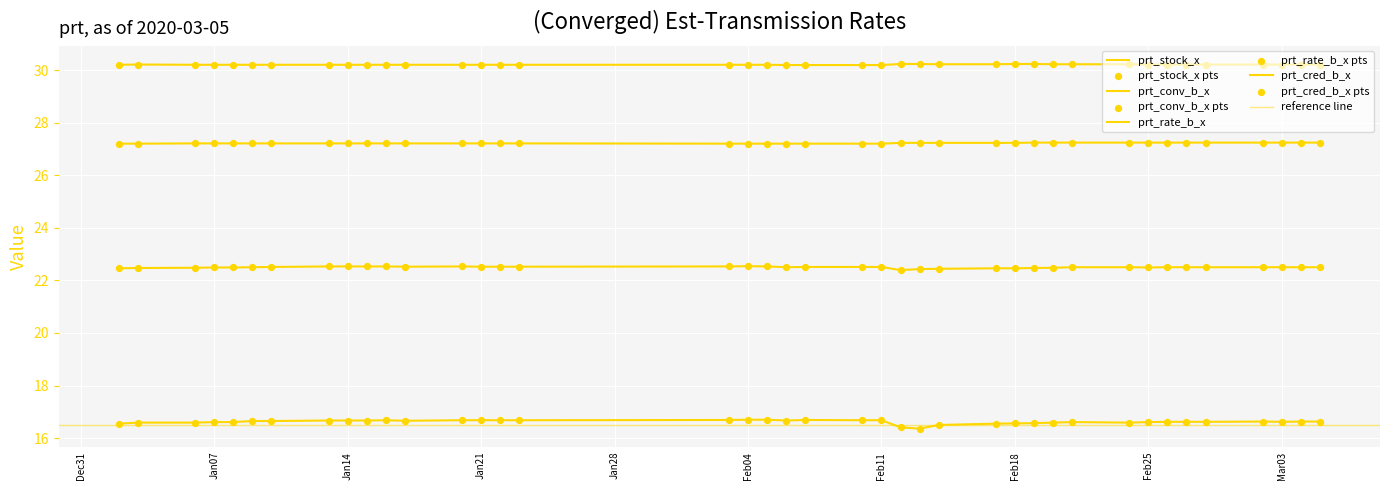

Which series has the largest total across all categories?

prt_rate_b_x